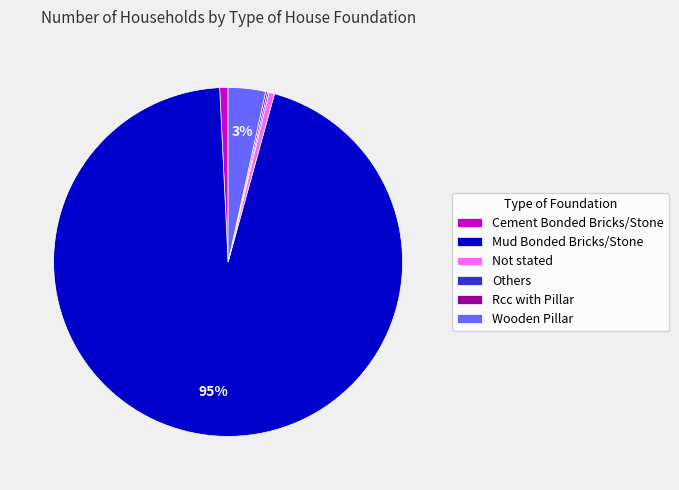

To the nearest percent, what is the average slice percentage?

17%